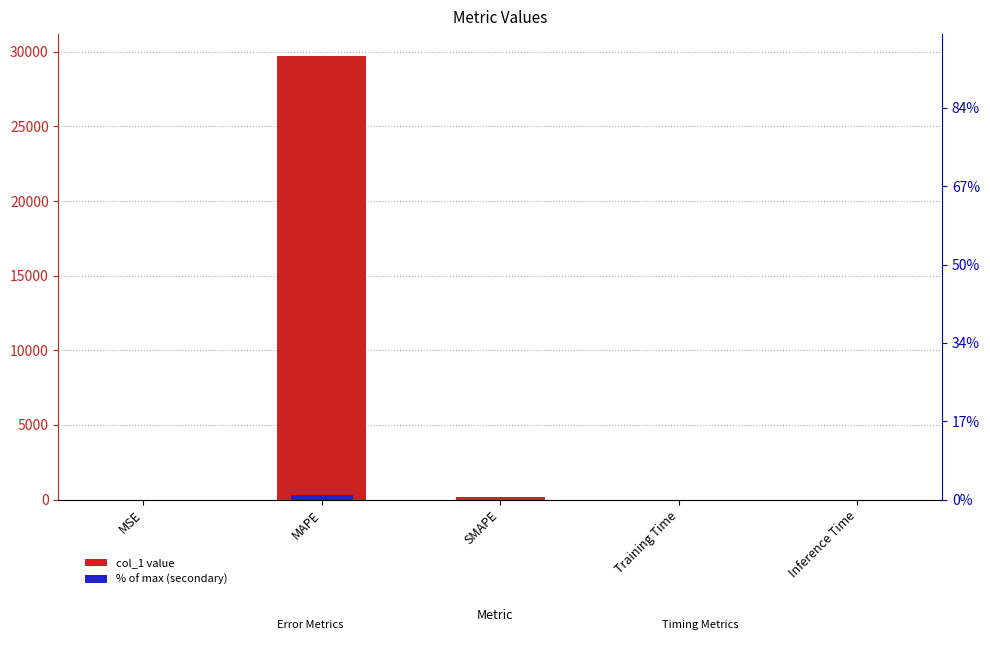

List the labels in order of % rank value, smallest first.

Inference Time, Training Time, MSE, SMAPE, MAPE